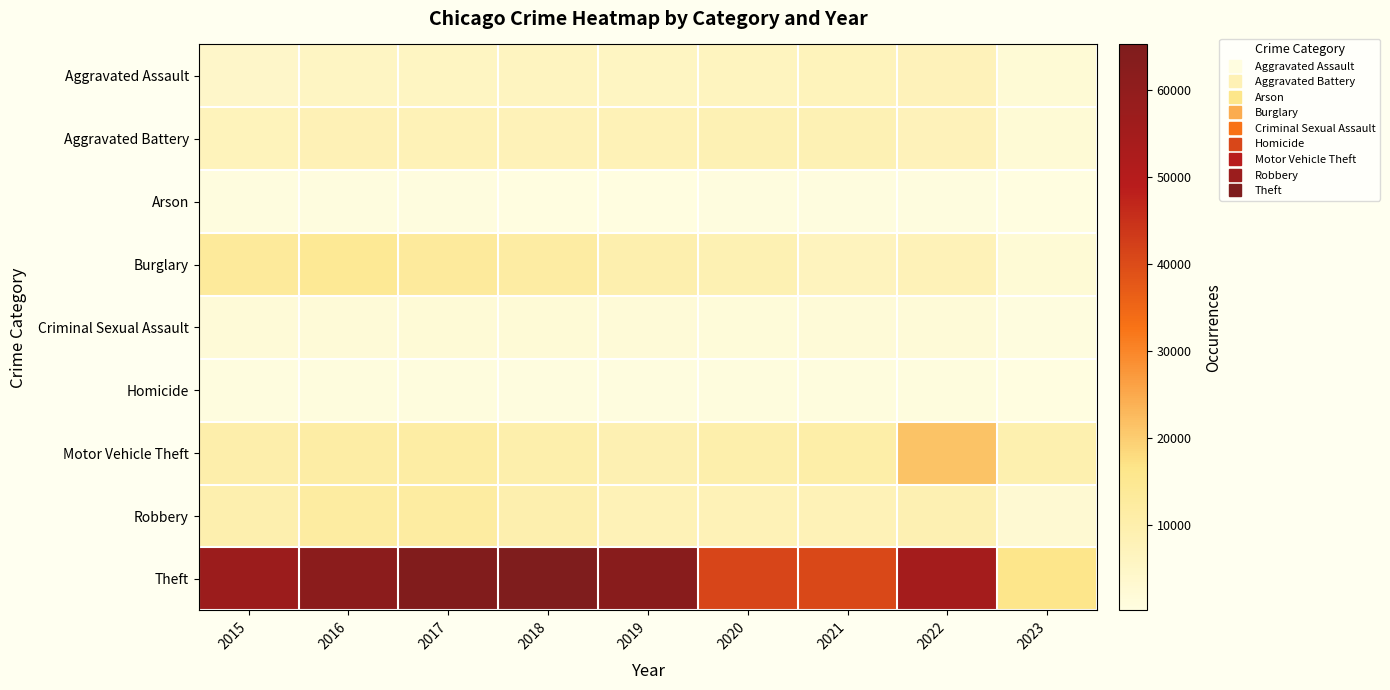

At which category does the chart reach its peak across all series?

2018